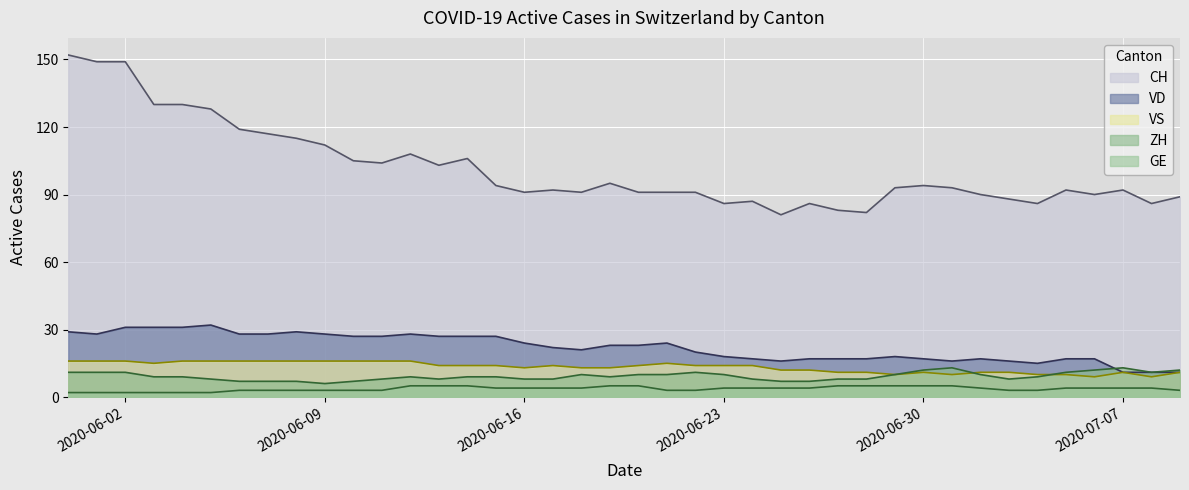

What is the greatest value displayed?

152